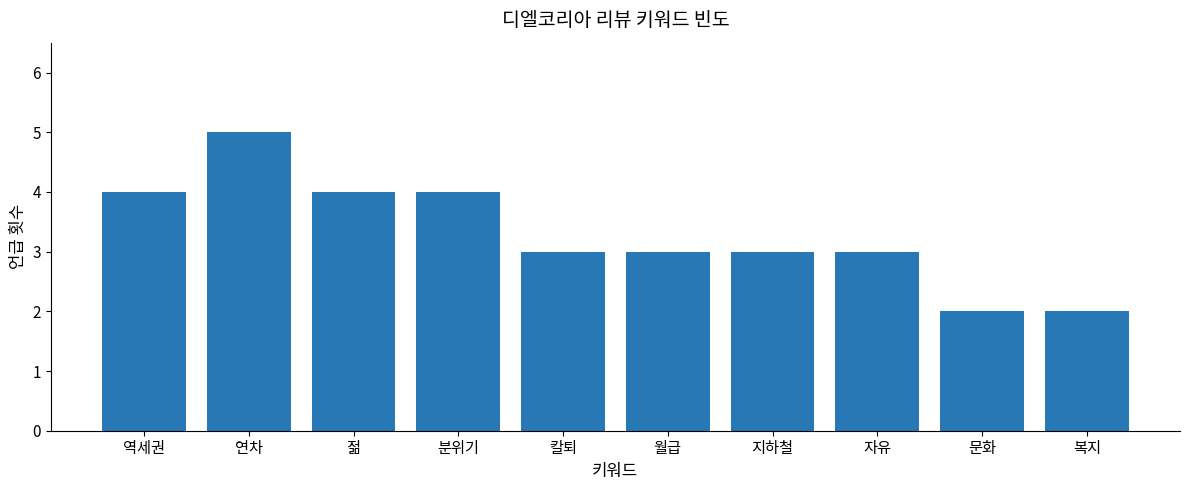

Which has a higher value, 역세권 or 월급?

역세권